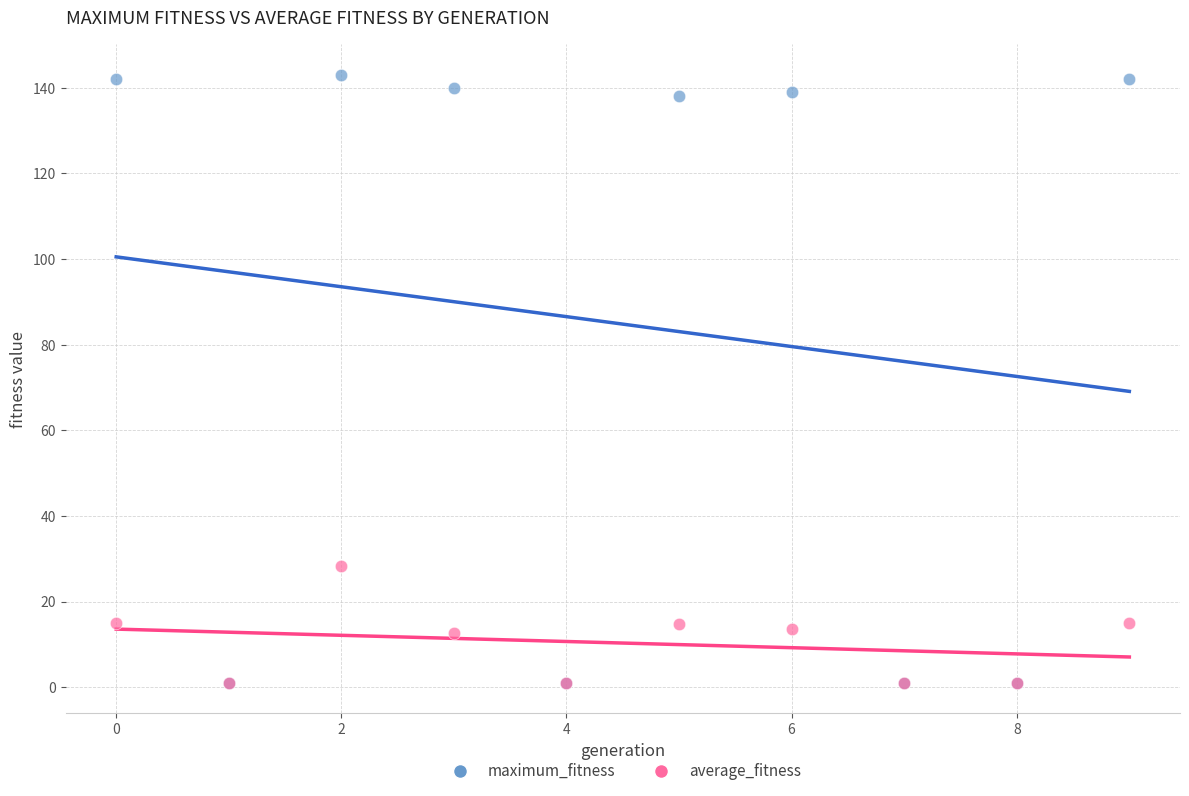

Which series contains the highest Y value?

maximum_fitness